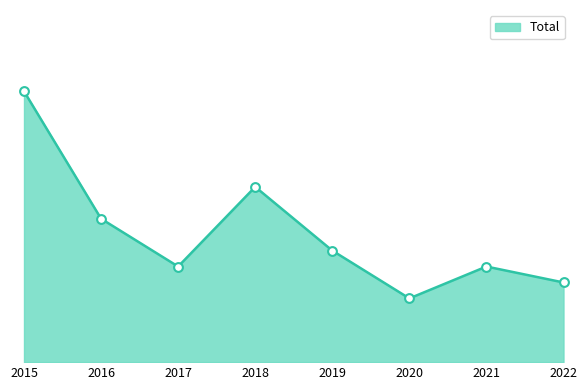

What is the change in value from 2017 to 2020?

-2